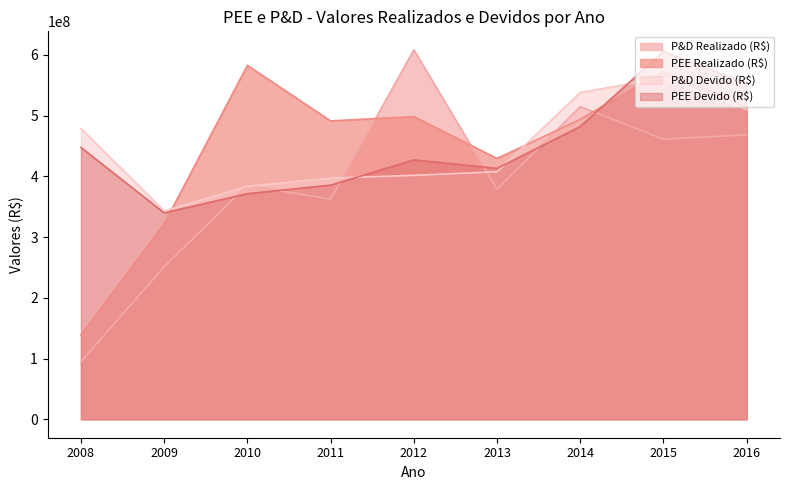

Rank the series at 2010 from lowest to highest value.

PEE Devido (R$), P&D Devido (R$), P&D Realizado (R$), PEE Realizado (R$)